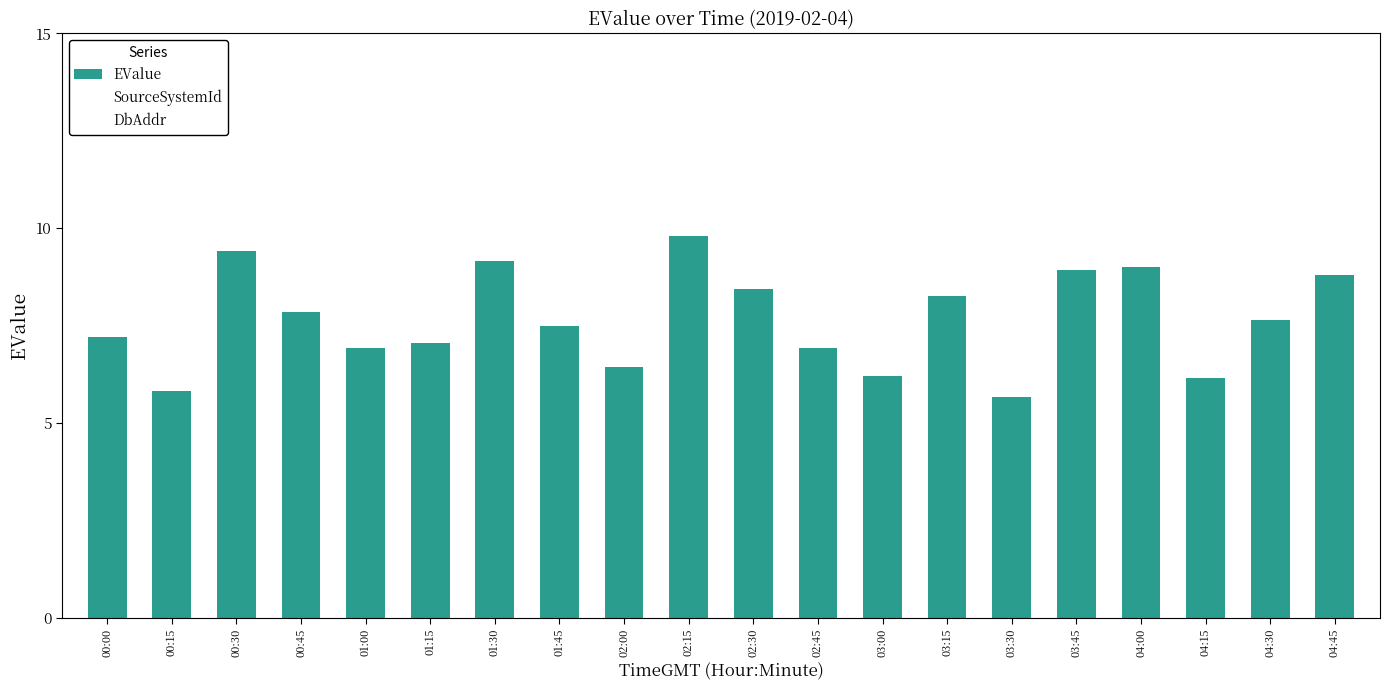

What position from the left is 01:00?

5